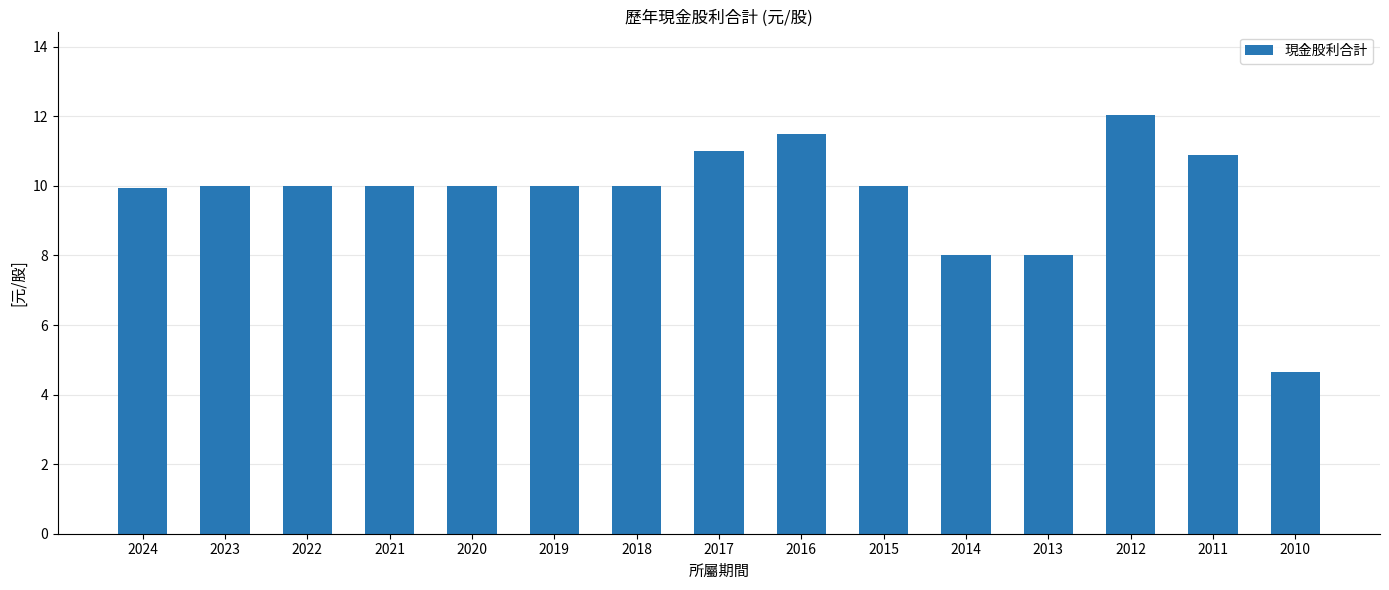

What is the smallest value displayed?

4.7